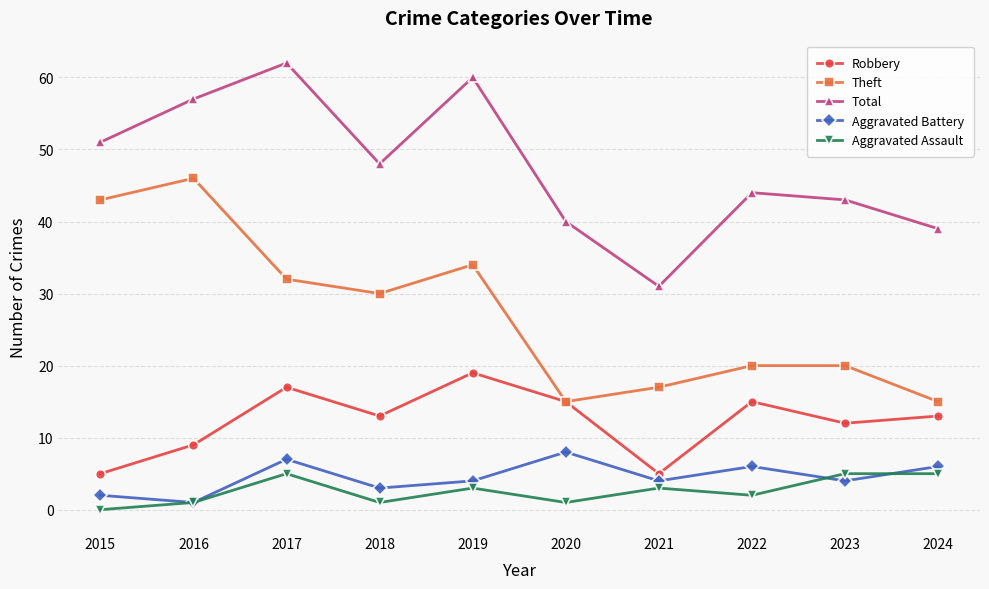

Which label corresponds to the largest value in the chart?

2017